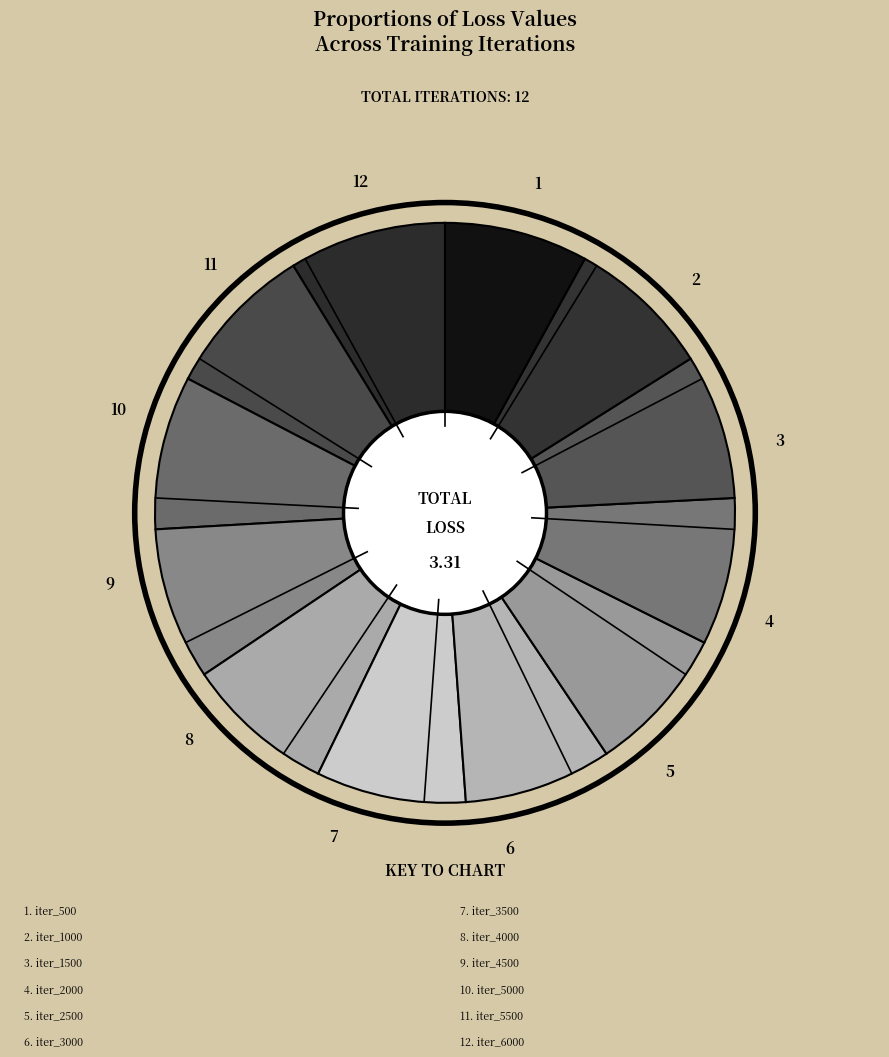

Is there a majority slice in this chart?

No